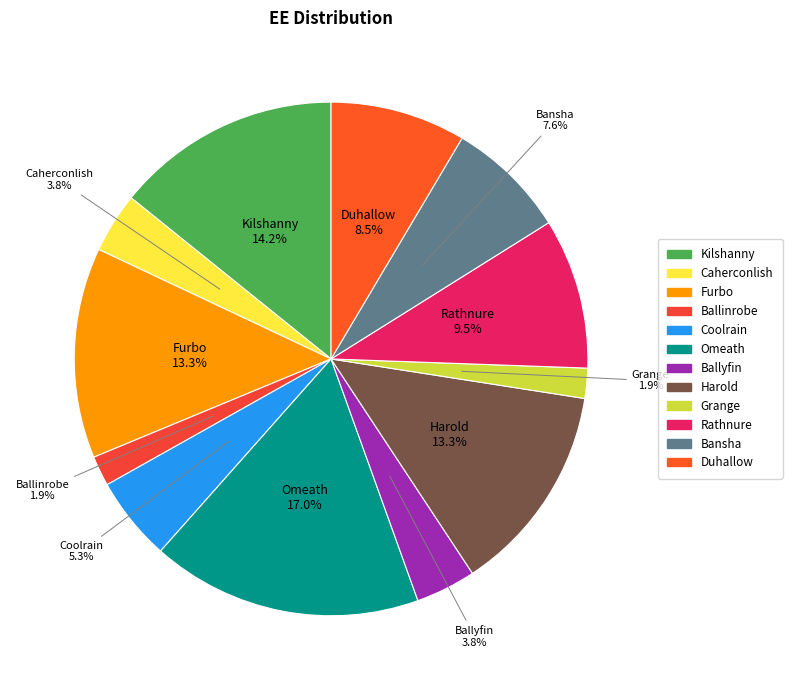

How many segments does this pie chart have?

12